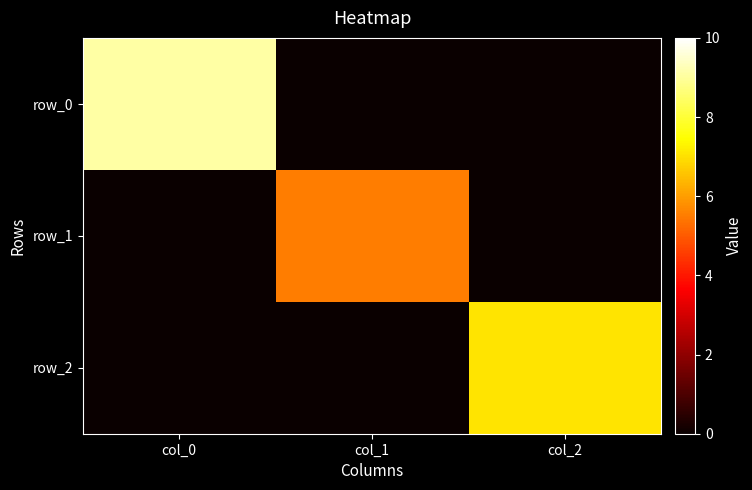

List the labels in order of row_0 value, smallest first.

col_1, col_2, col_0